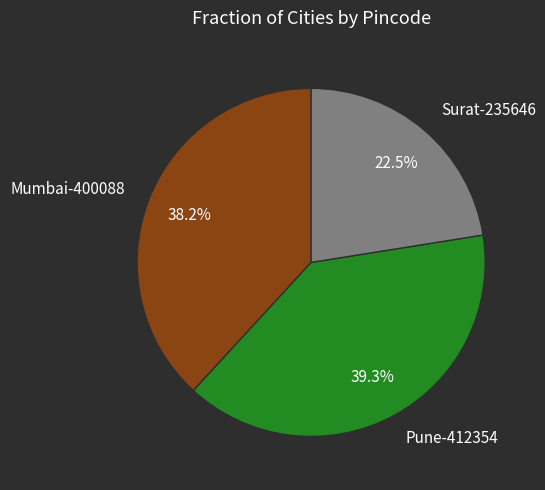

To the nearest percent, what is the difference between the Mumbai-400088 and Pune-412354 slice percentages?

1%